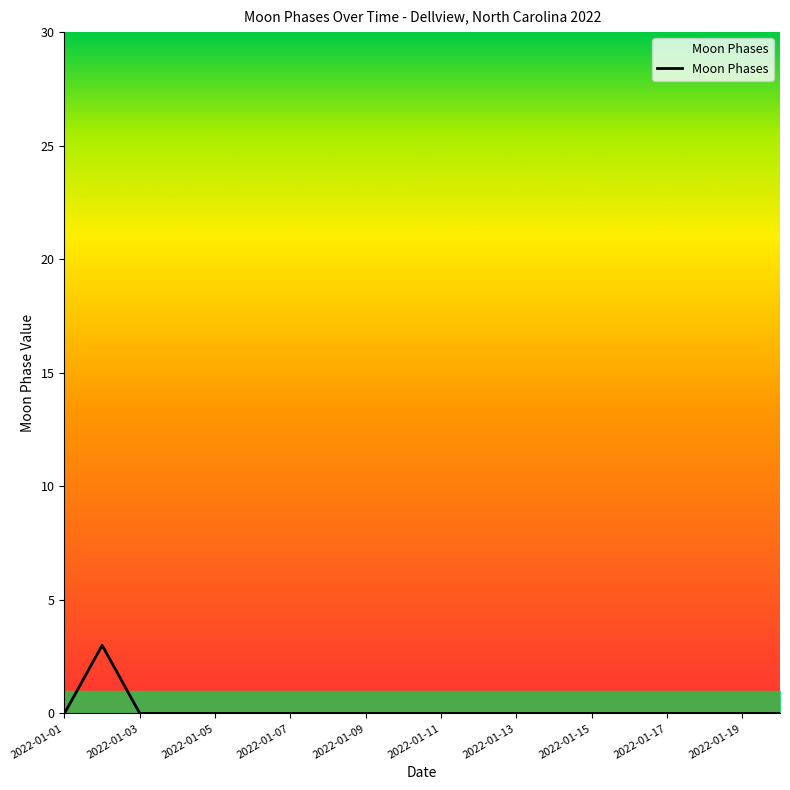

What is the greatest value displayed?

3